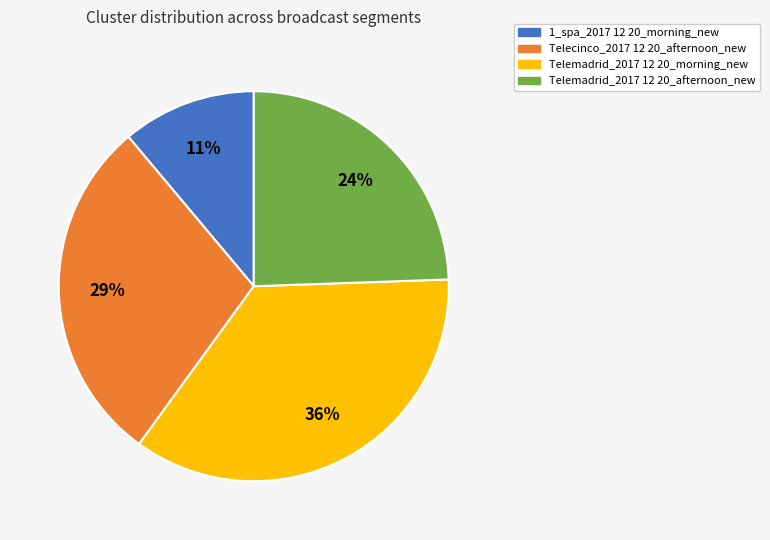

To the nearest percent, what is the average slice percentage?

25%